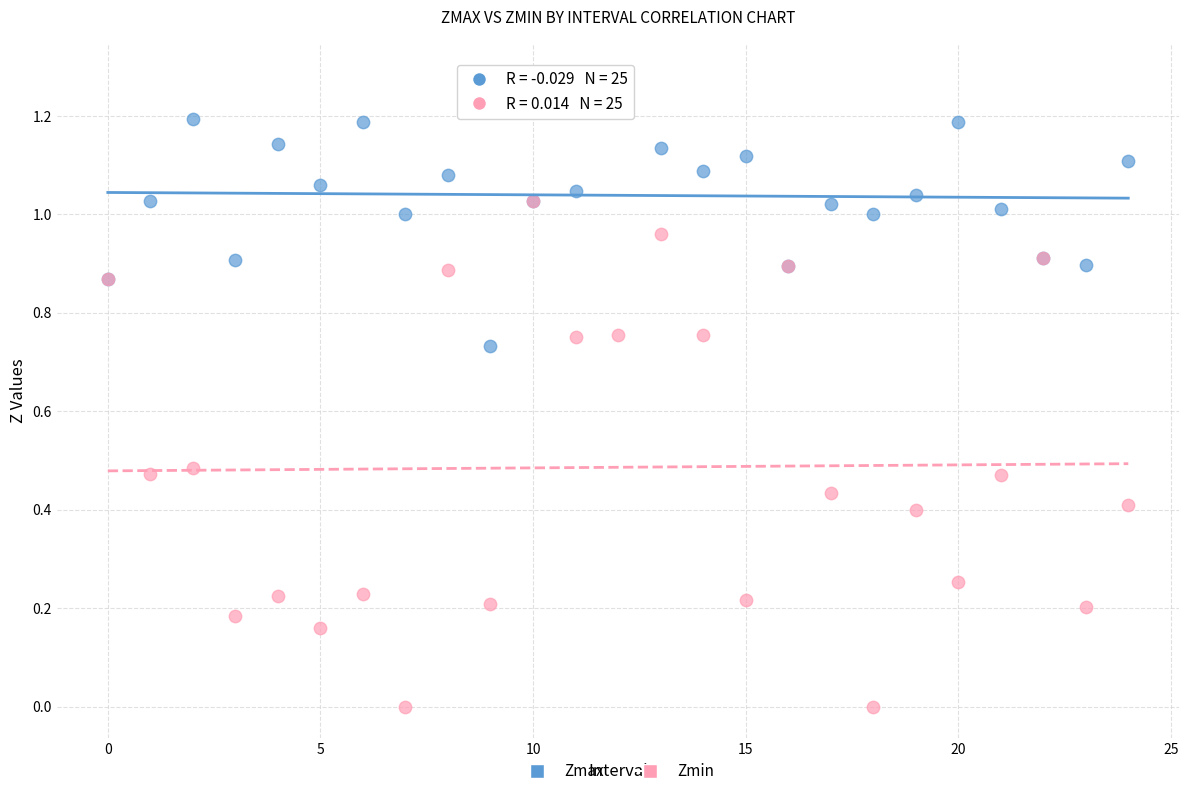

Which series reaches the maximum Y coordinate?

Zmax